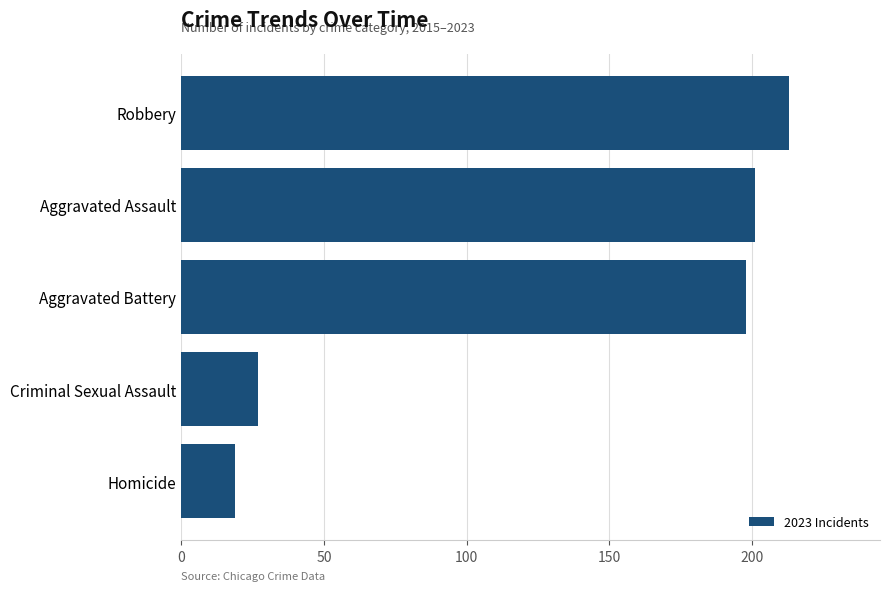

True or false: the data shows 198 at Aggravated Battery.

True